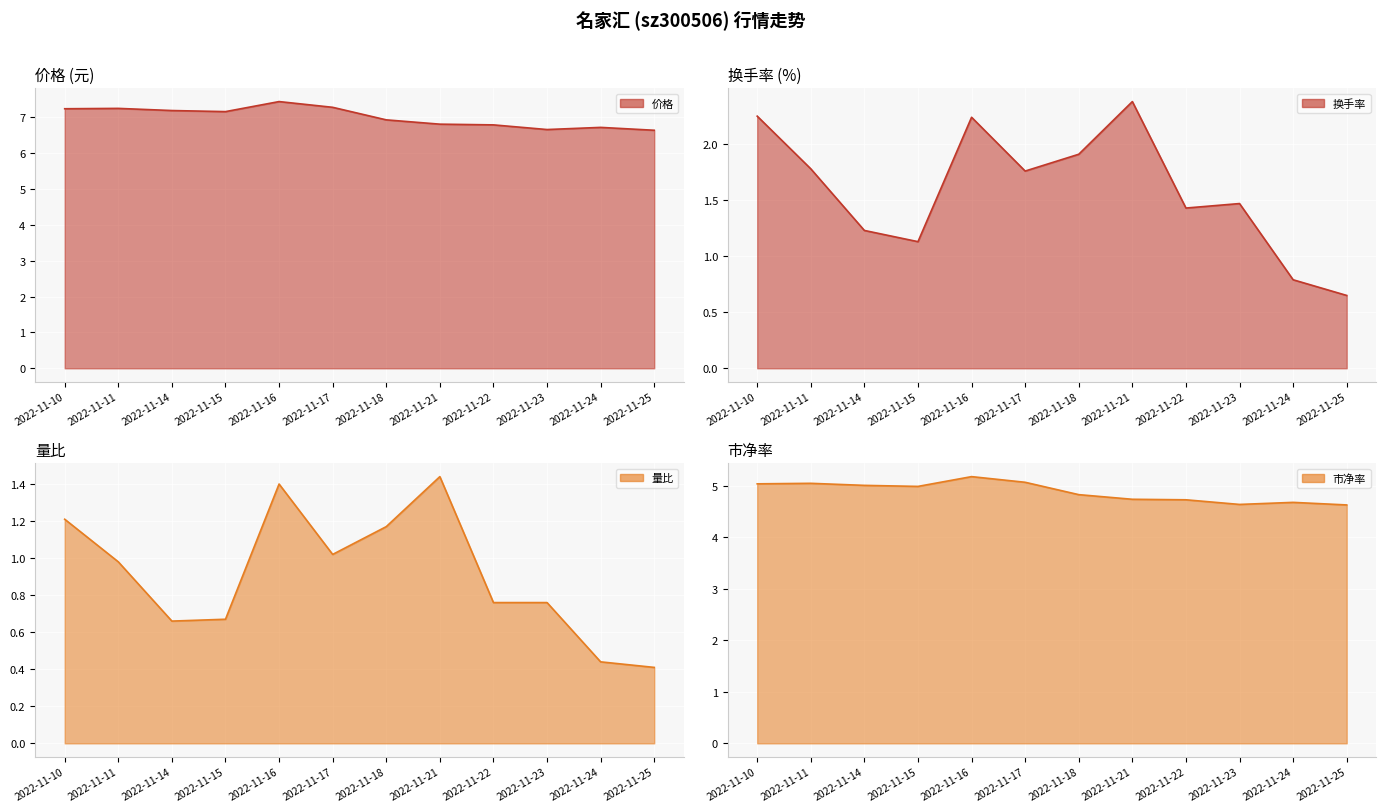

What is the difference between the second highest and minimum values in the 换手率 series?

1.6